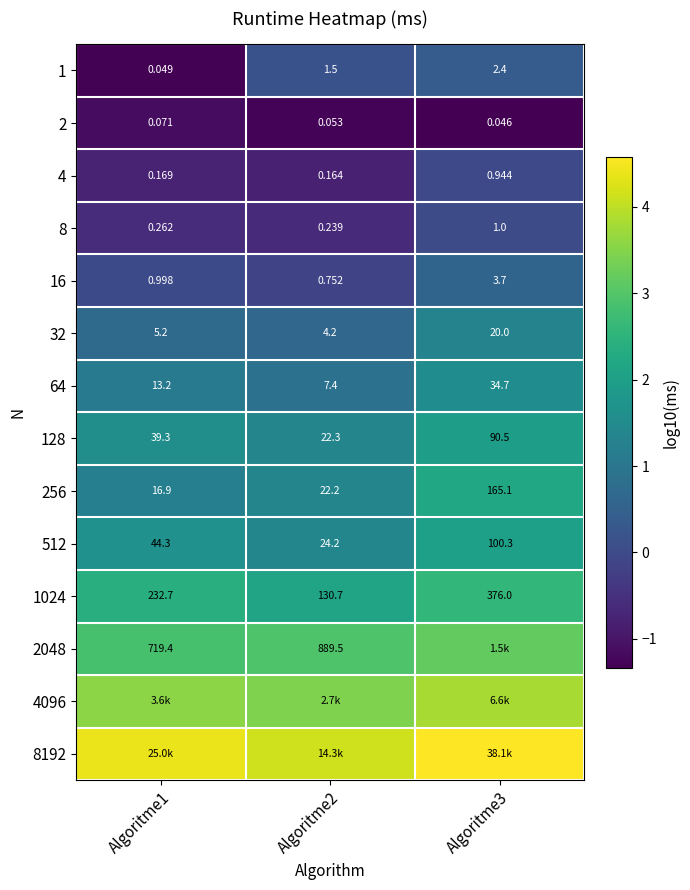

Is the value of 512 at Algoritme3 greater than the value of 256 at Algoritme1?

Yes